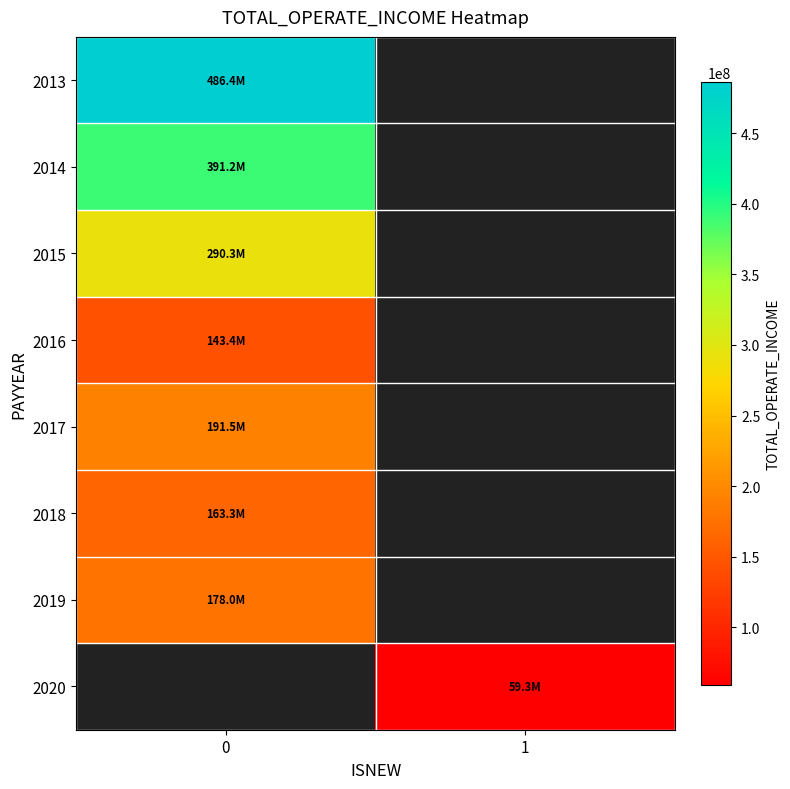

What is the greatest value displayed?

486419176.5